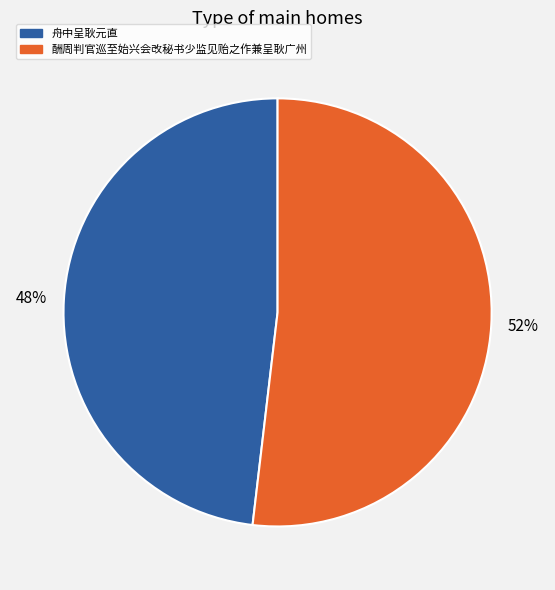

To the nearest percent, what is the difference between the largest and smallest slice percentages?

4%